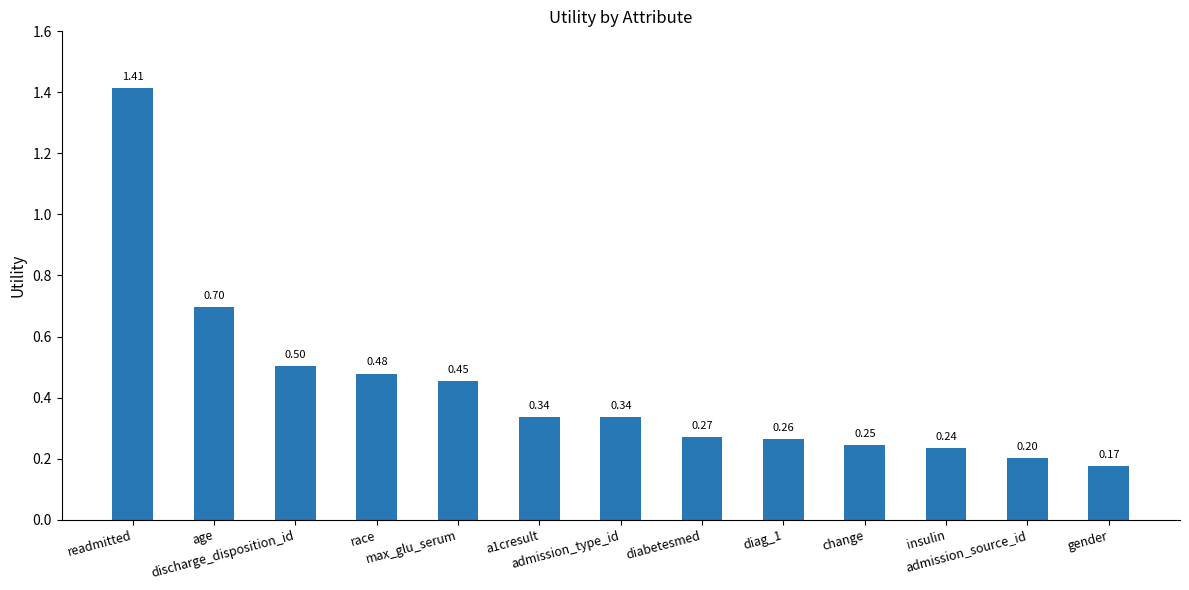

Which label corresponds to the largest value in the chart?

readmitted